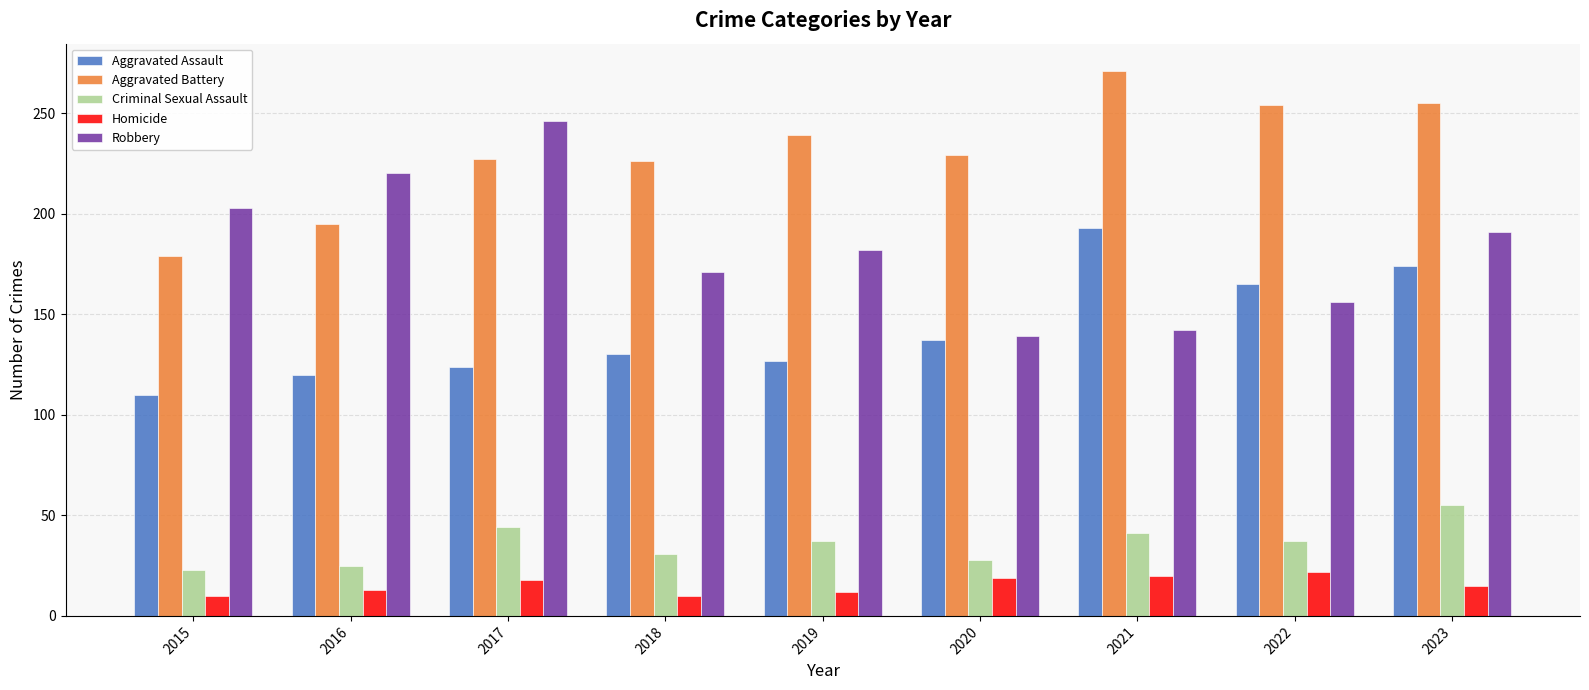

What is the total value across all series at 2021?

667